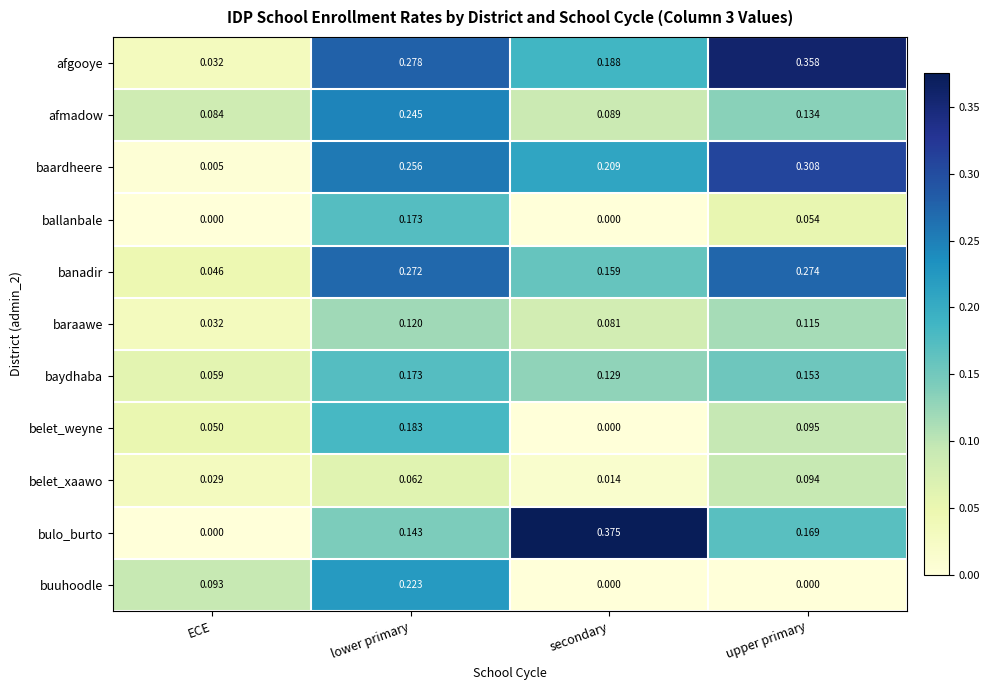

Which series changed the most between ECE and lower primary?

baardheere